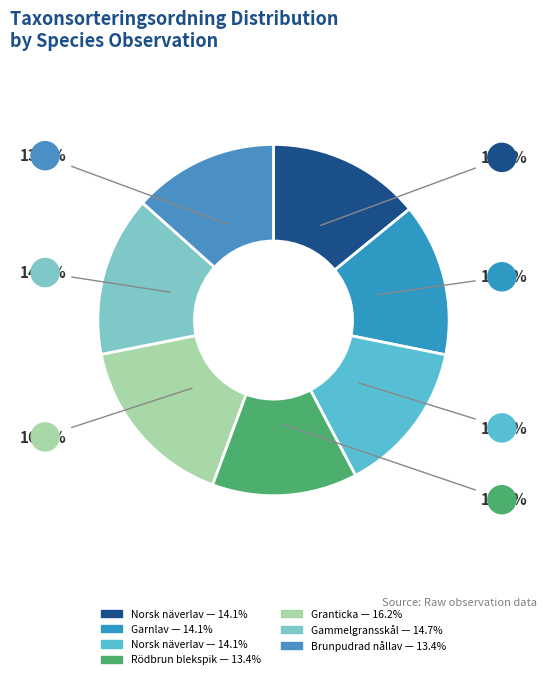

What is the smallest slice in the pie chart?

Brunpudrad nållav (73689620)